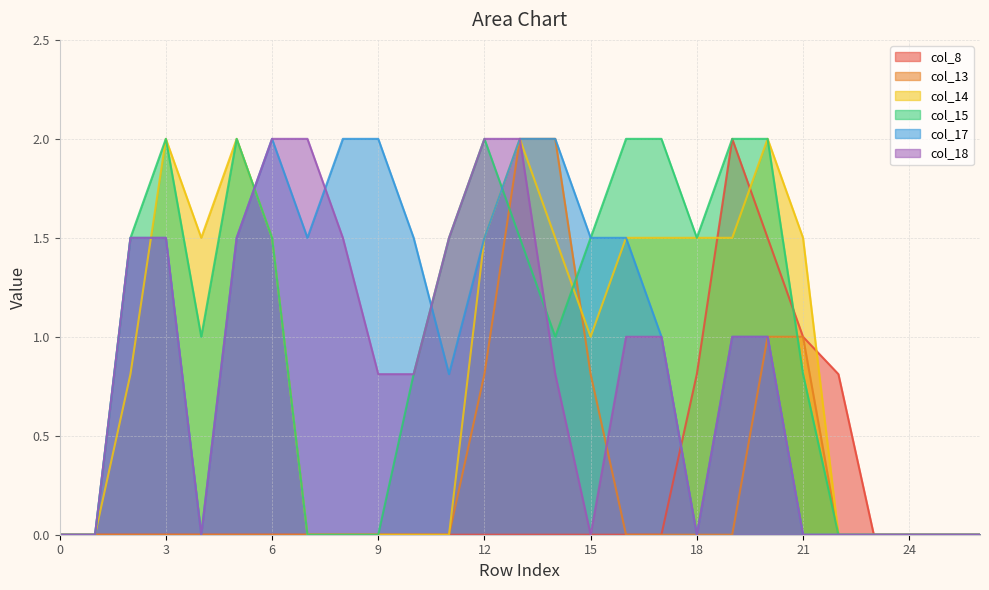

Which series has the widest spread of values?

col_8